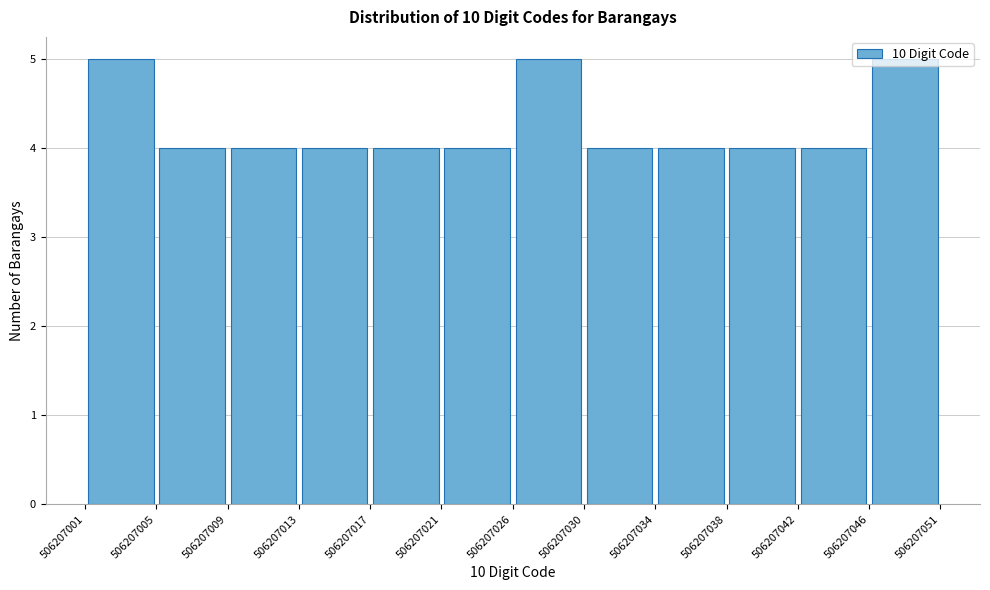

How tall is the bar that spans 506207034 to 506207038 on the x-axis? The values are not printed on the chart, so give them approximately, as read against the axis.

4